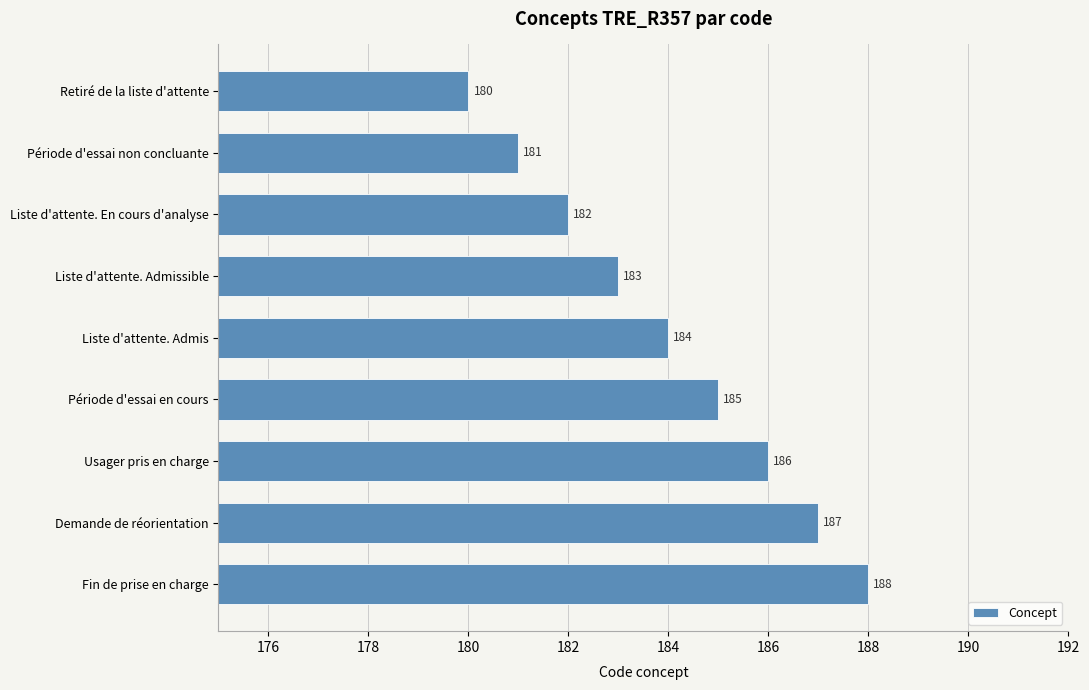

What is the average value?

184